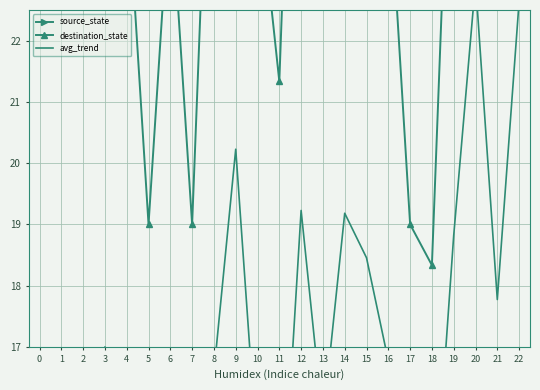

What is the sum of all destination_state values?

597.5